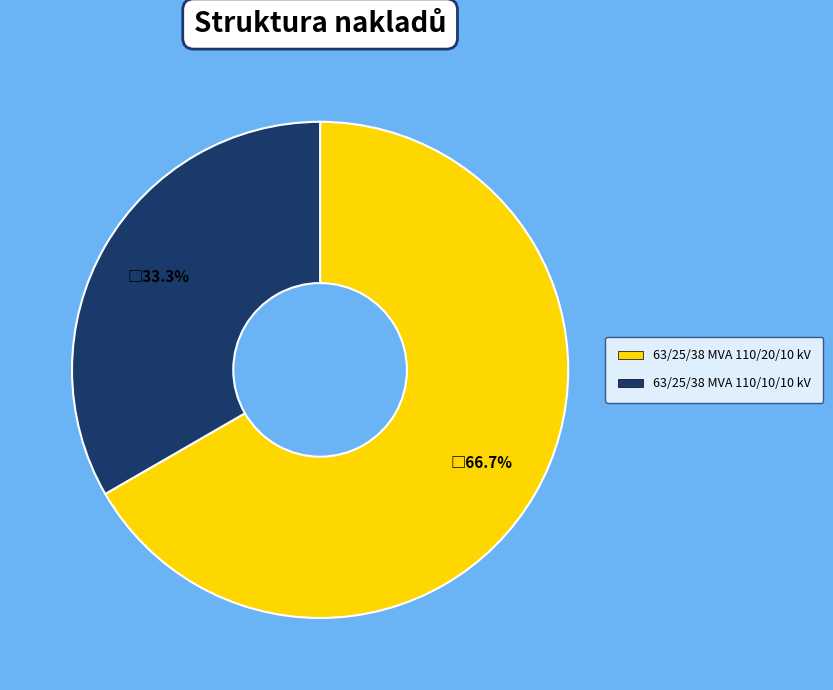

To the nearest percent, what portion does 63/25/38 MVA 110/20/10 kV represent?

67%